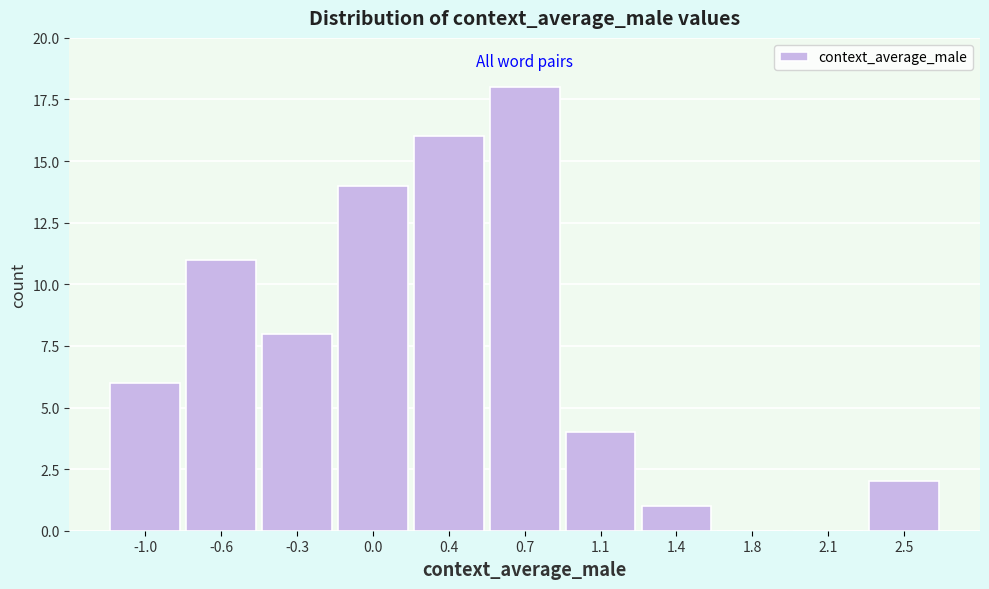

Reading left to right, list all the values displayed in this chart.

-1.0=6	-0.6=11	-0.3=8	0.0=14	0.4=16	0.7=18	1.1=4	1.4=1	1.8=0	2.1=0	2.5=2